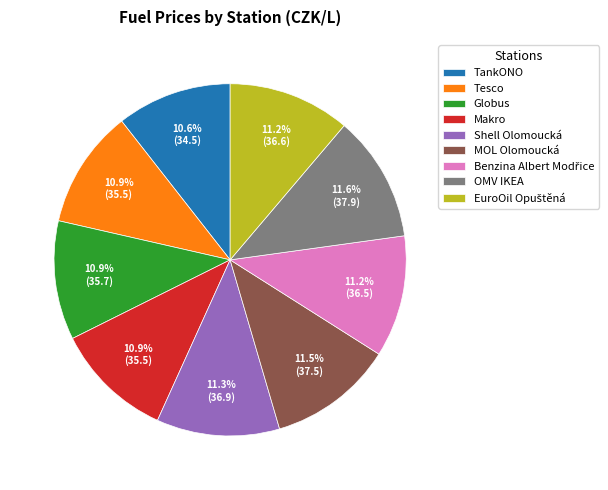

What is the ratio of the value at Shell Olomoucká to the value at Globus?

1.0